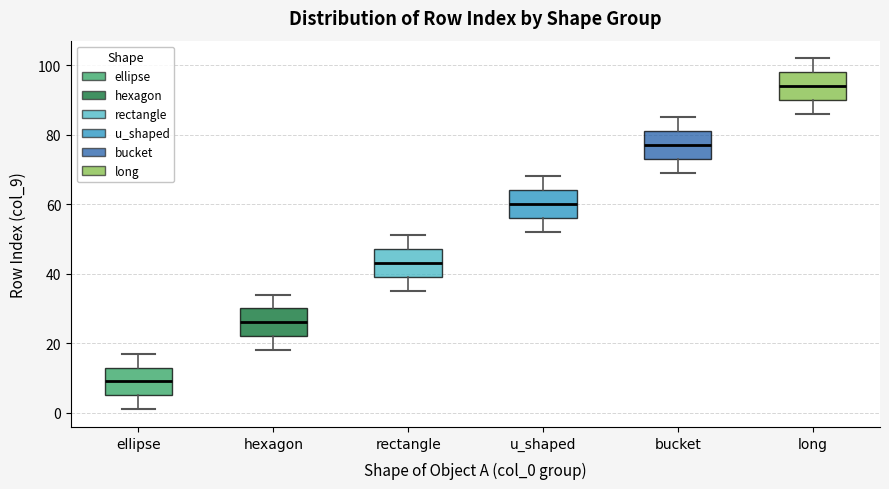

Where does the median line of the box for ellipse sit on the y-axis? The values are not printed on the chart, so give them approximately, as read against the axis.

10